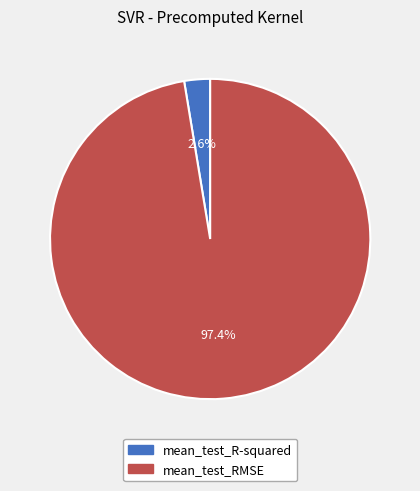

To the nearest percent, what is the difference between the mean_test_RMSE and mean_test_R-squared slice percentages?

95%